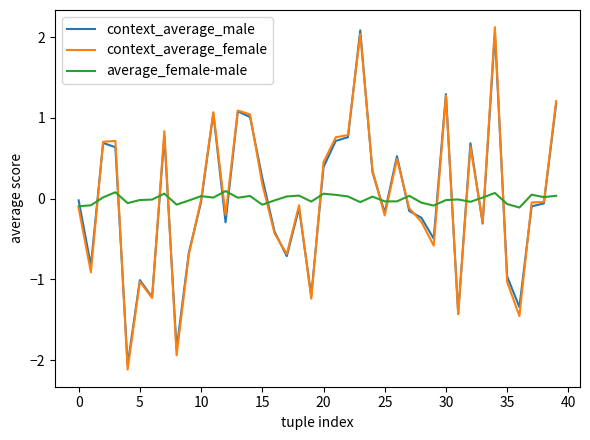

How many values in the context_average_male series are below 0?

23